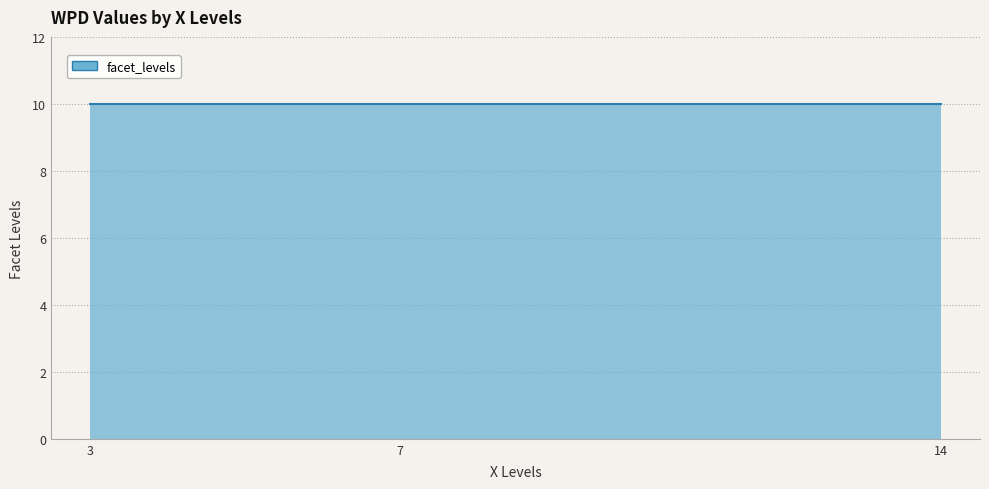

How many distinct data groups are displayed?

1